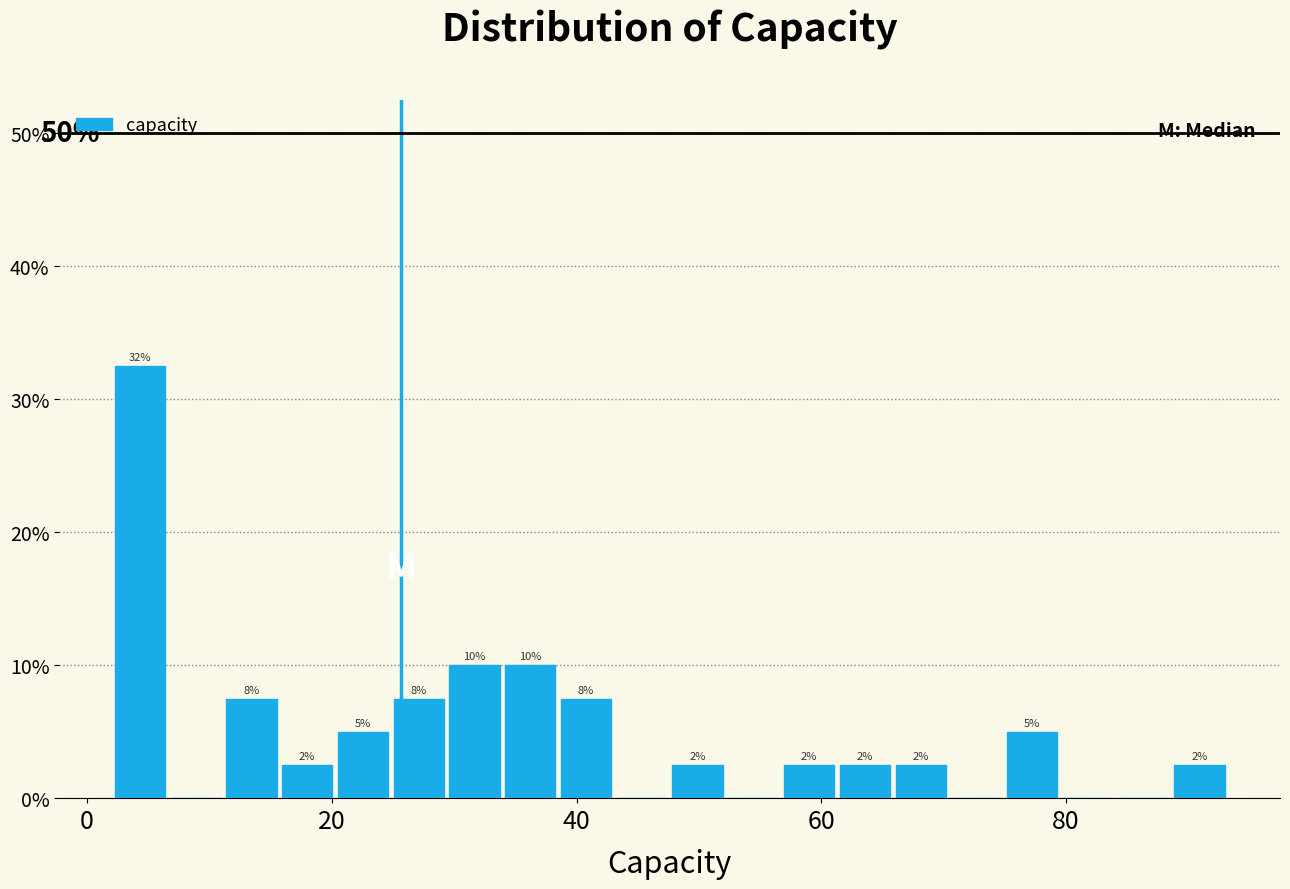

Read against the x-axis, roughly where is the centre of the tallest bar?

4